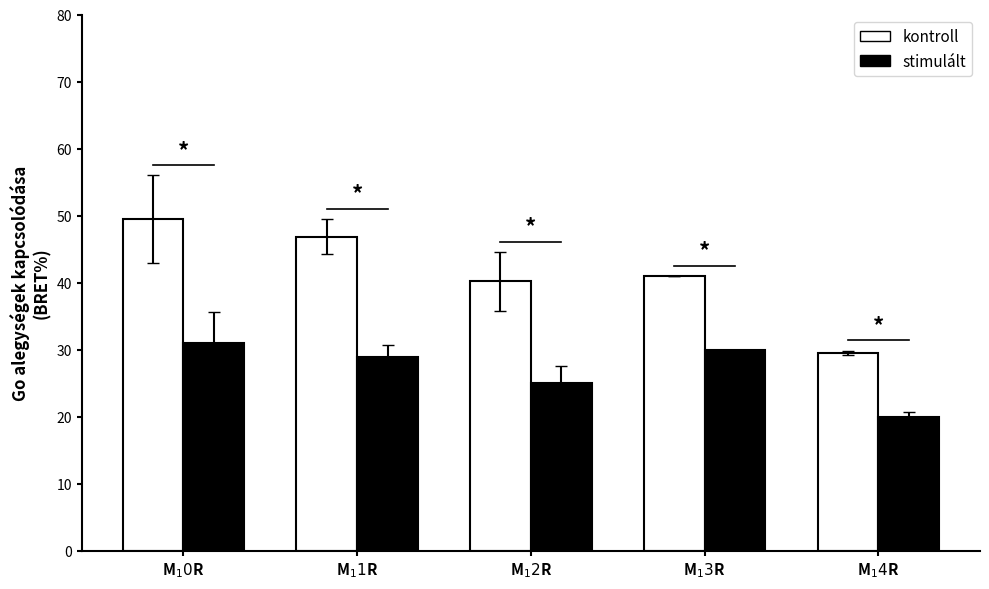

The value of kontroll at M$_11$R is 79.6. True or false?

False